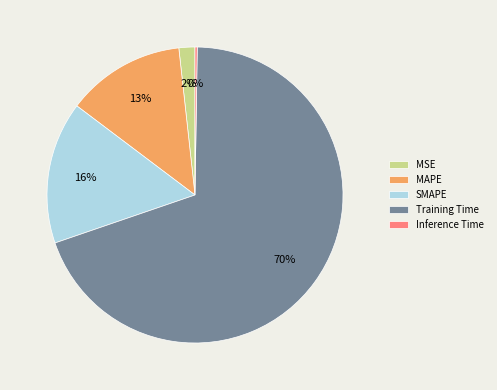

To the nearest percent, what is the average slice percentage?

20%